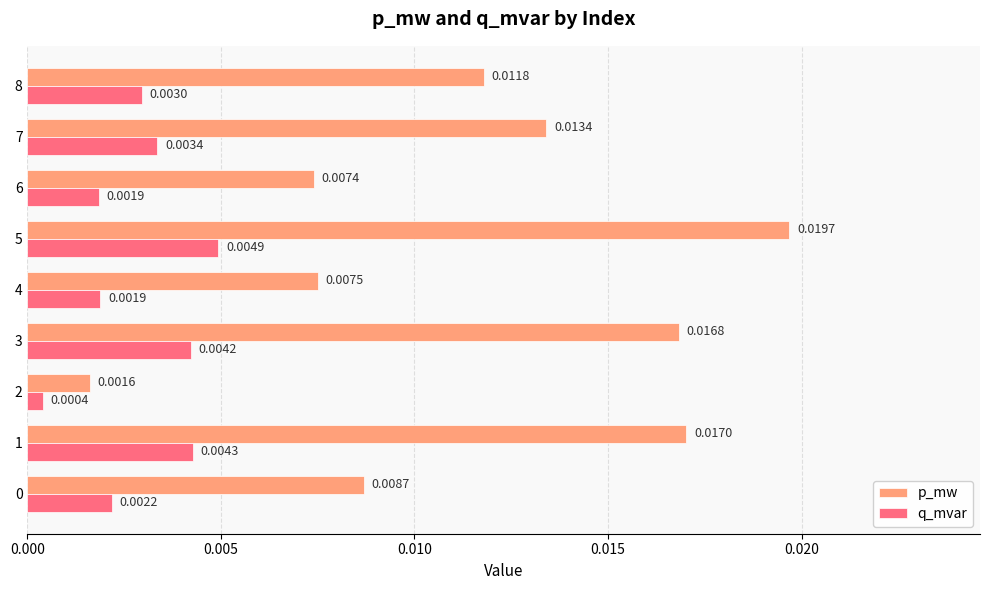

Which series has the widest spread of values?

p_mw